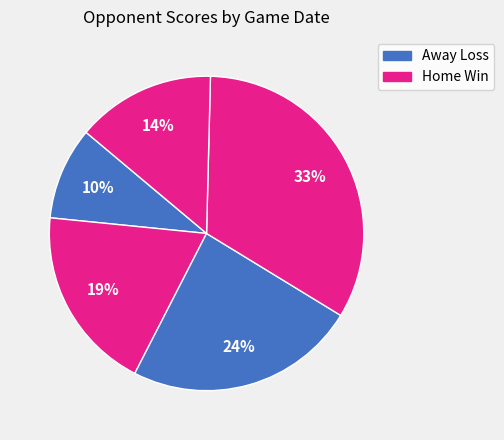

How many slices are in this pie chart?

5